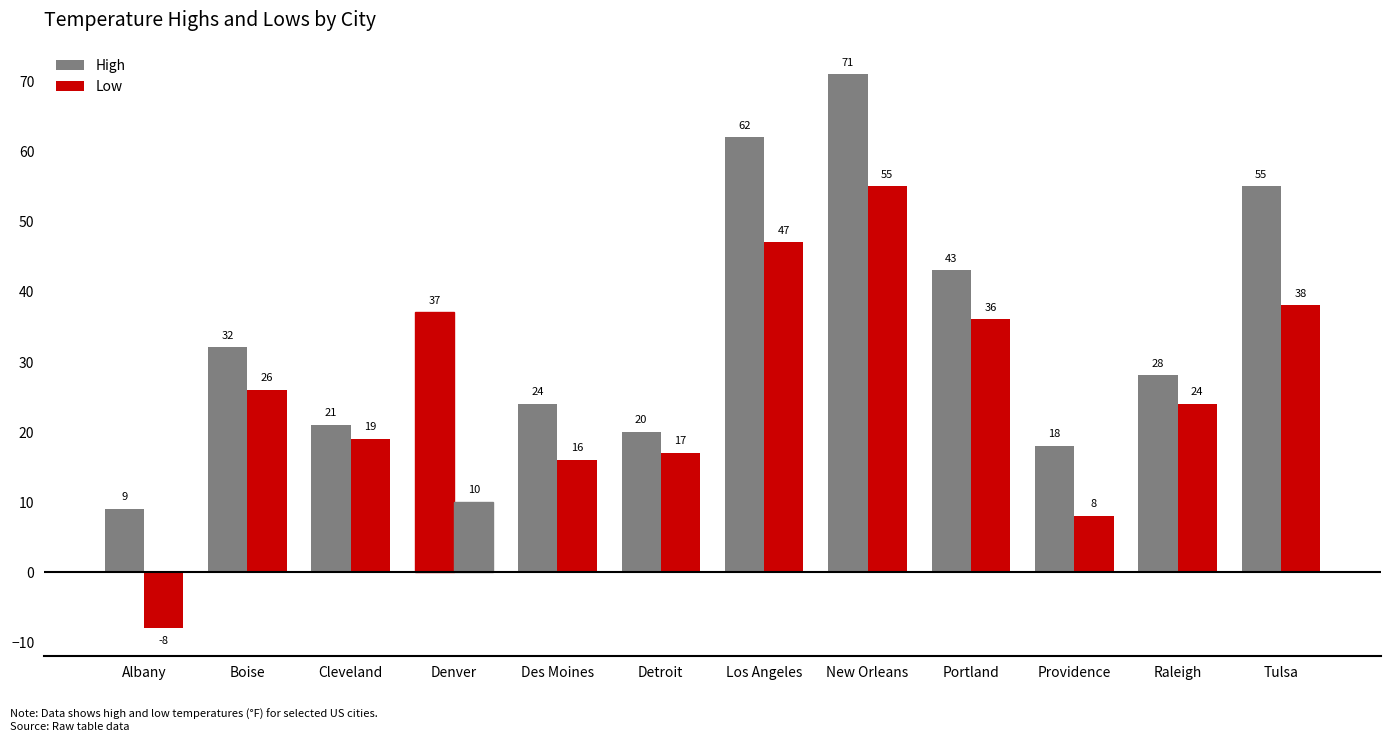

Are the bars horizontal?

No